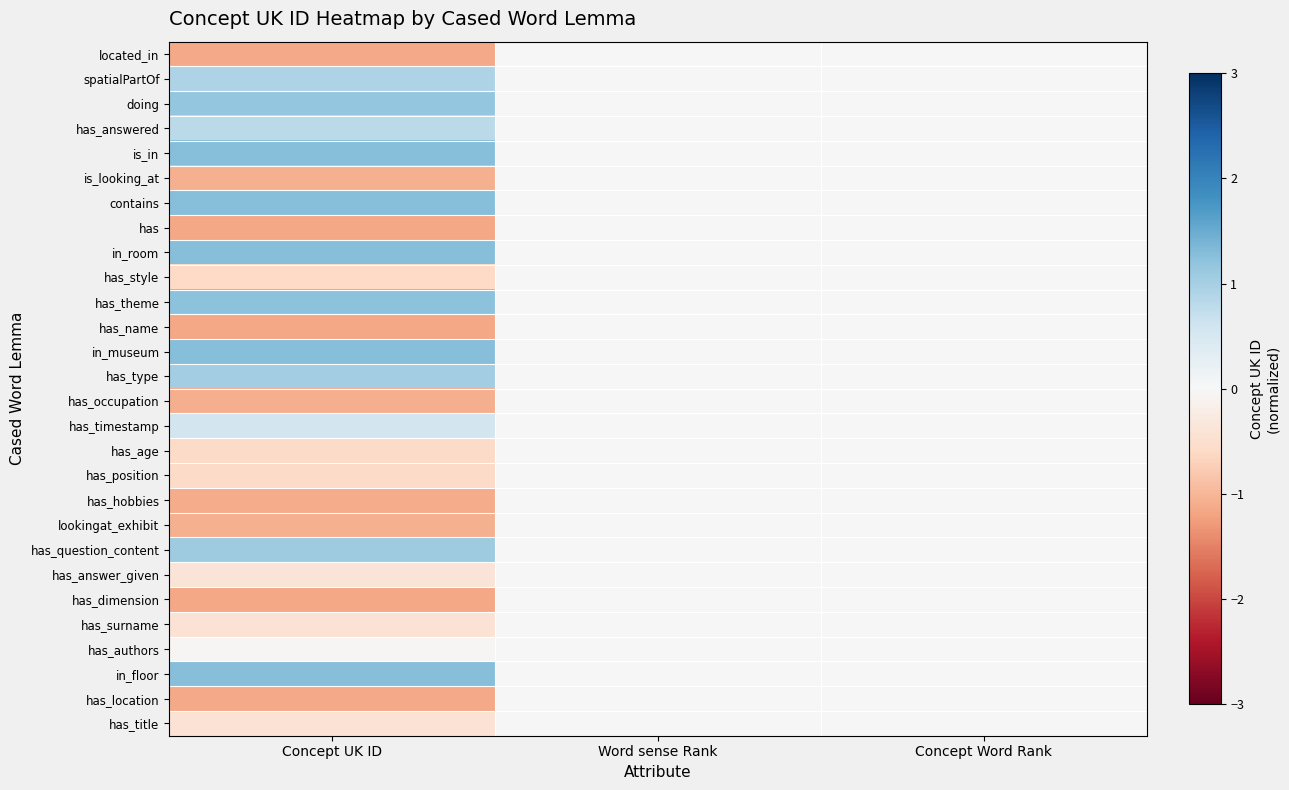

At which category is the sum across all series the highest?

Concept UK ID